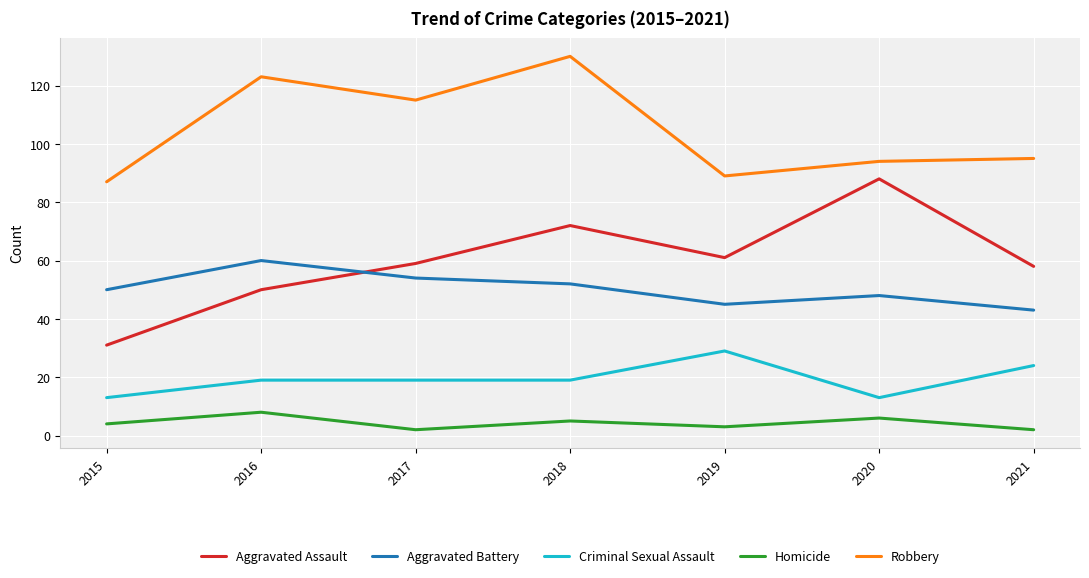

Reading left to right, transcribe all the data shown in this chart.

Aggravated Assault: 31	50	59	72	61	88	58
Aggravated Battery: 50	60	54	52	45	48	43
Criminal Sexual Assault: 13	19	19	19	29	13	24
Homicide: 4	8	2	5	3	6	2
Robbery: 87	123	115	130	89	94	95